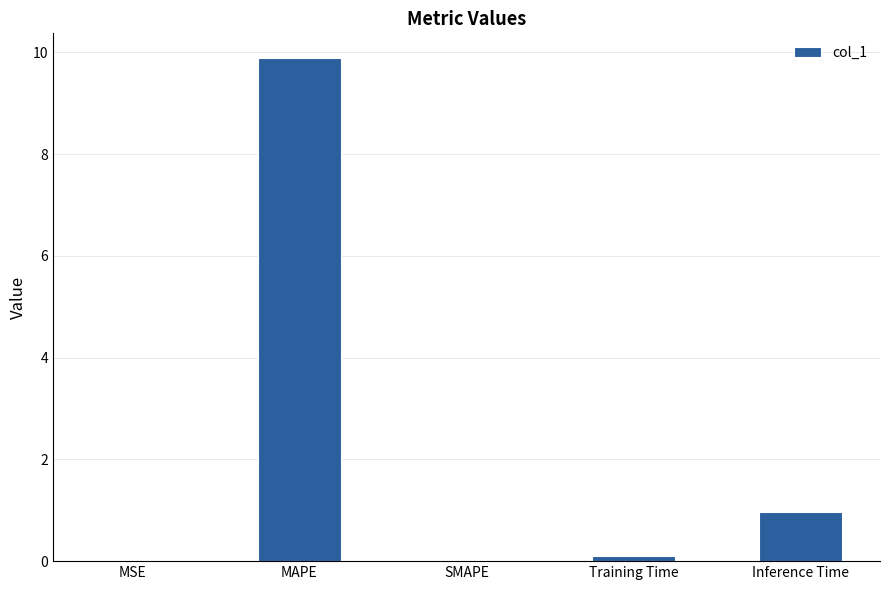

What is the sum of all values?

10.9